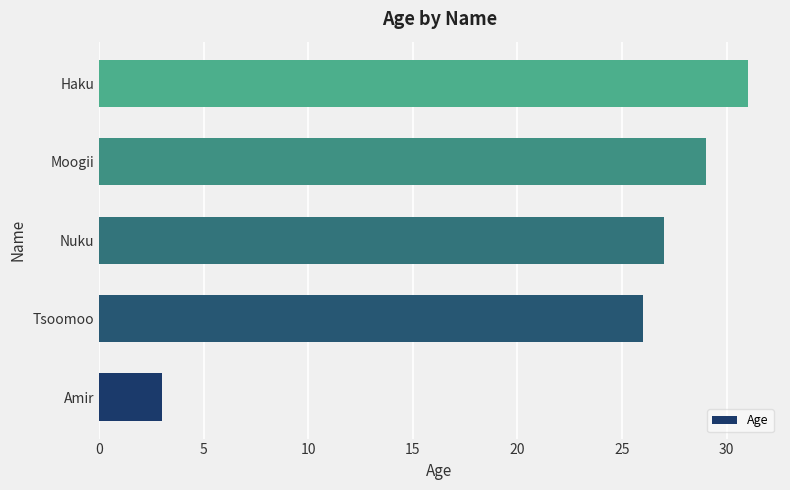

How many values are below 27?

2